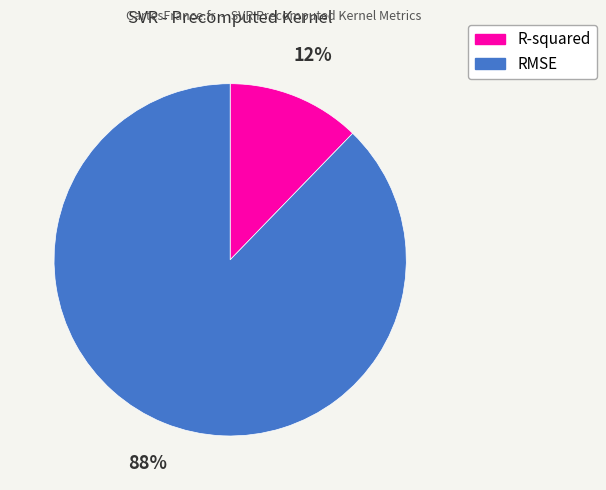

What is the largest slice in the pie chart?

RMSE